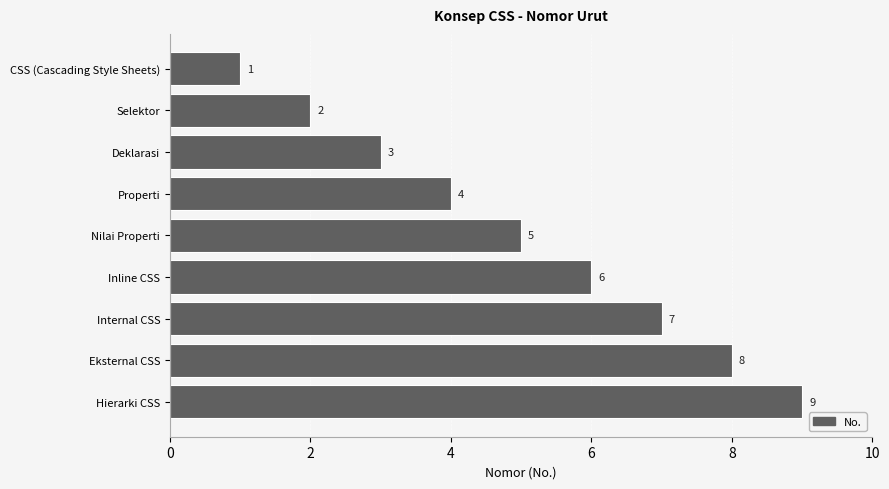

What is the average value?

5